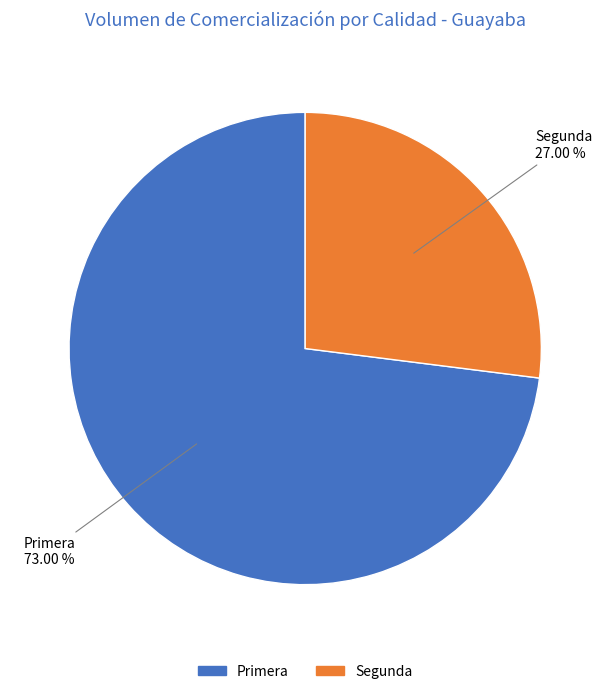

How many slices are in this pie chart?

2